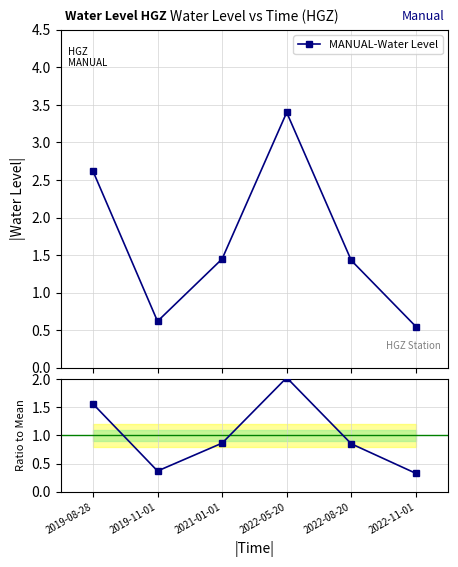

What is the sum of all MANUAL-Water Level values?

10.1